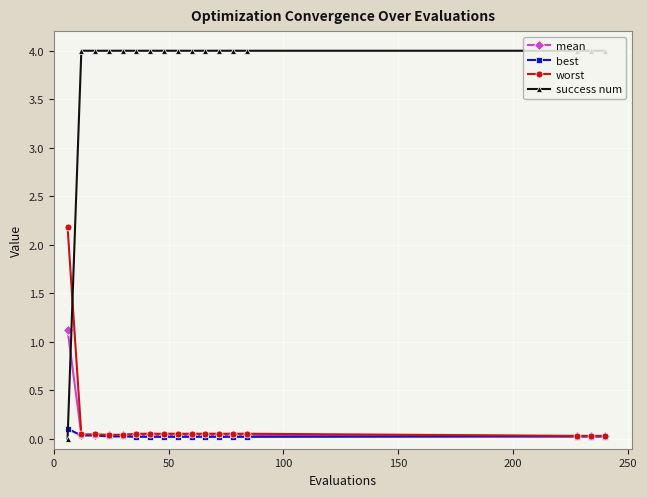

Rank the series by their maximum value, from lowest to highest.

best, mean, worst, success num